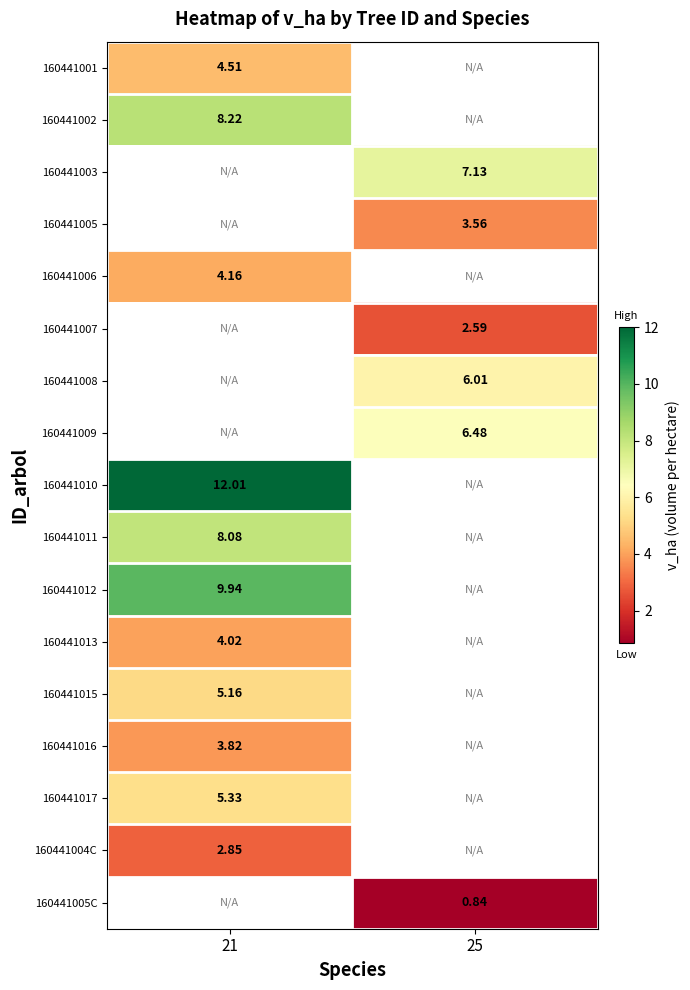

What is the spread (max minus min) of values at 21?

9.2